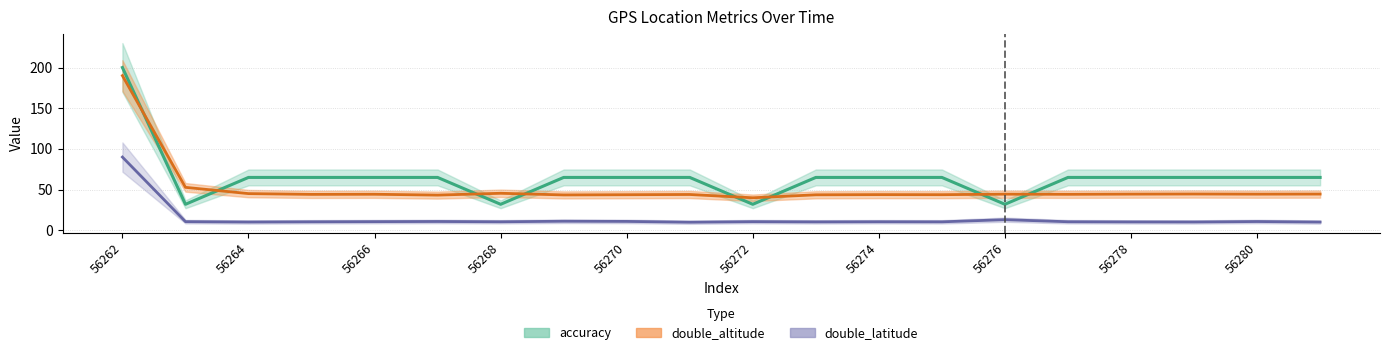

List the labels in order of double_altitude value, smallest first.

56272, 56267, 56269, 56273, 56270, 56275, 56274, 56271, 56265, 56277, 56266, 56276, 56280, 56278, 56281, 56279, 56264, 56268, 56263, 56262